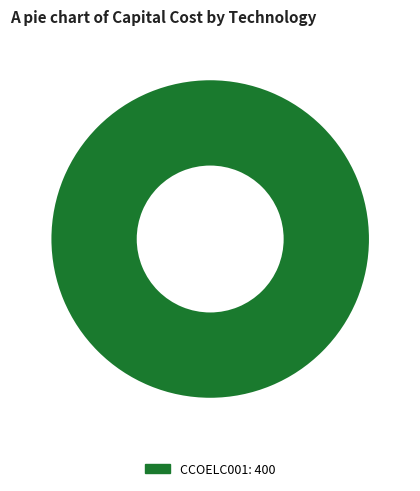

Is there any slice that represents more than half of the pie?

Yes